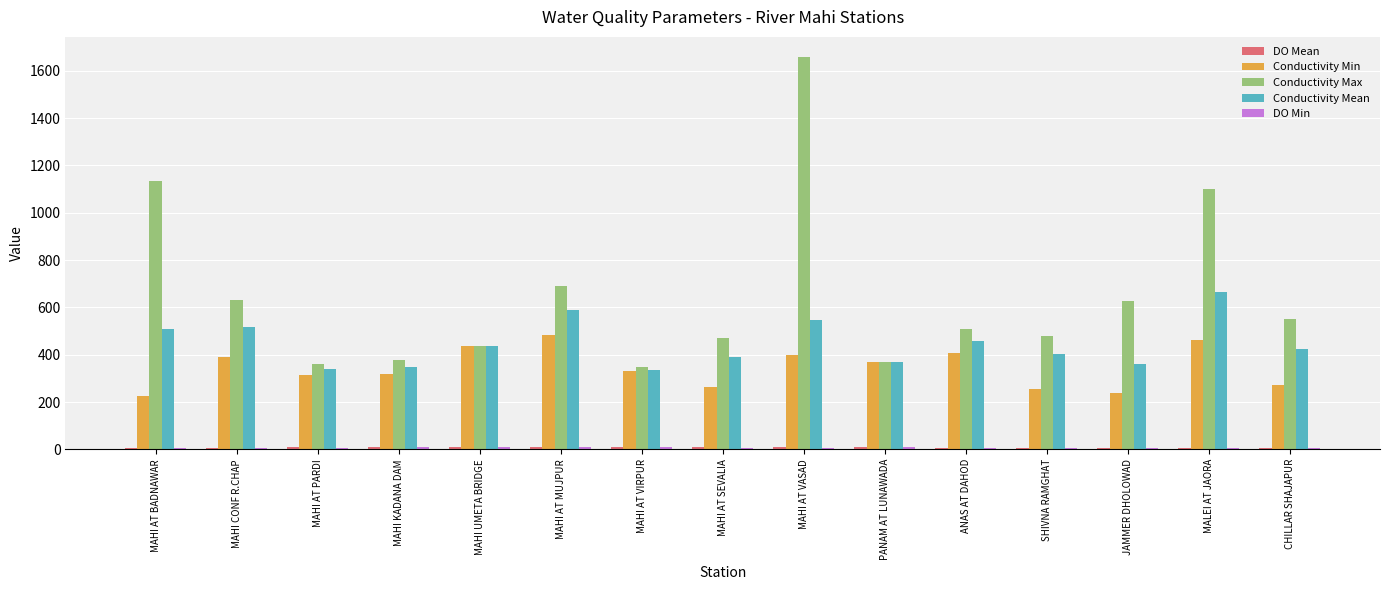

At which category is the sum across all series the highest?

MAHI AT VASAD